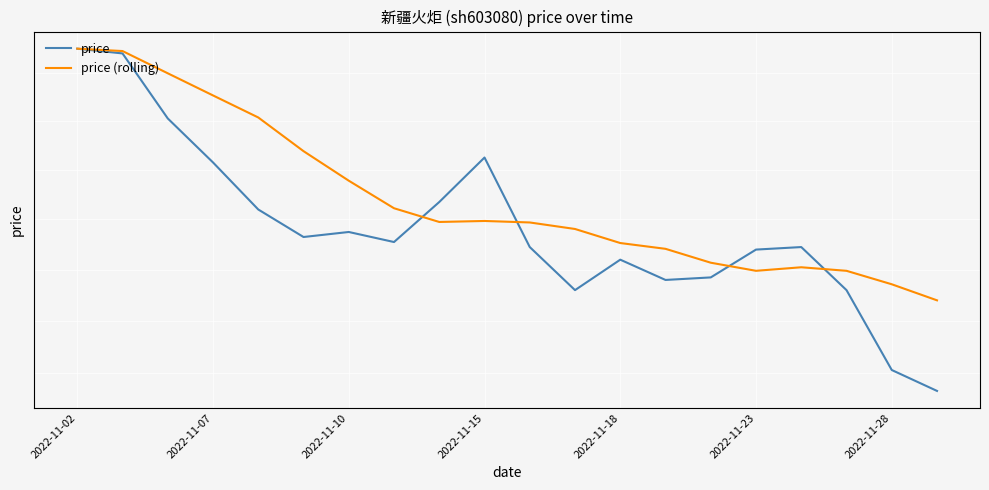

At which label is price (rolling) closest to 14?

19